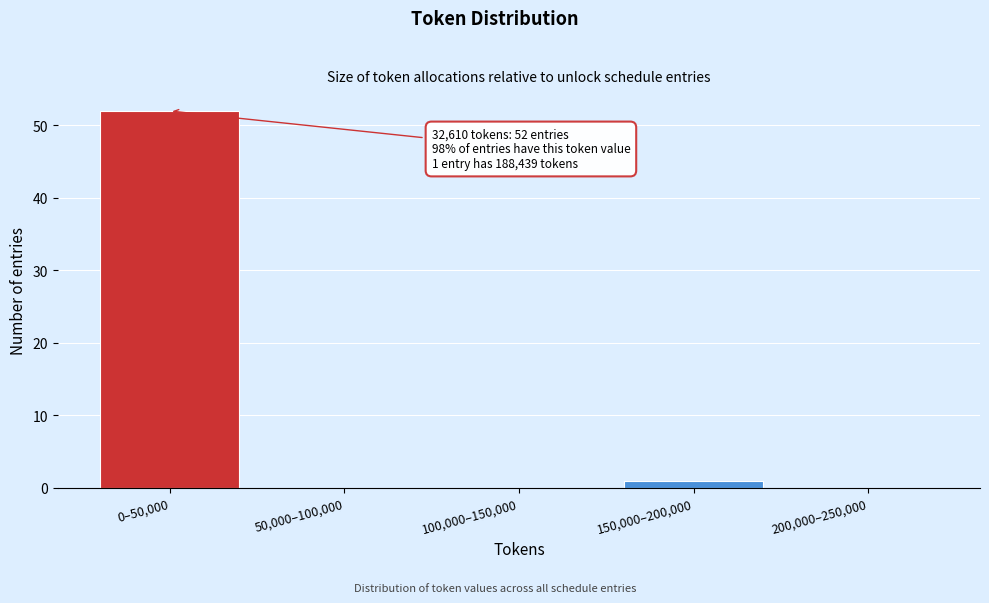

Reading left to right, what are all the values shown in this chart?

0–50,000=52	50,000–100,000=0	100,000–150,000=0	150,000–200,000=1	200,000–250,000=0